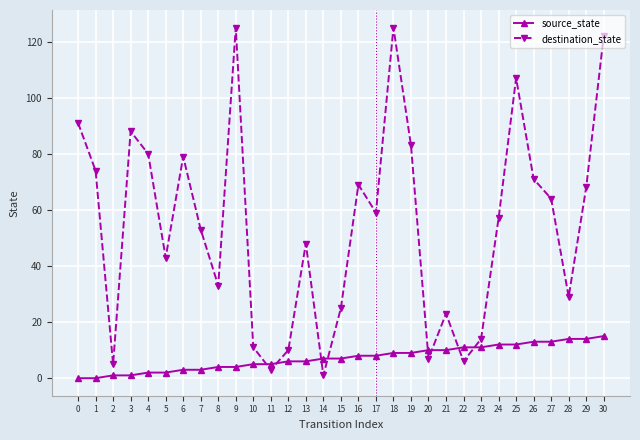

Rank the series by their maximum value, from highest to lowest.

destination_state, source_state